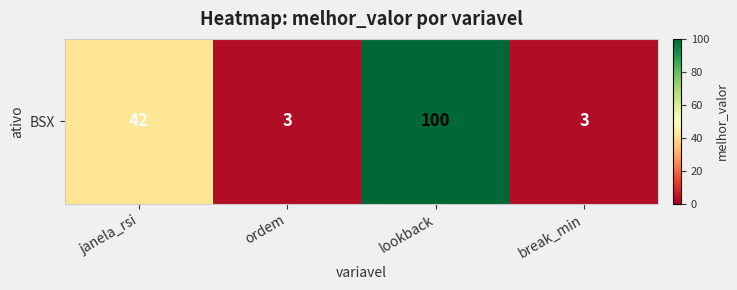

Rank the categories by value from highest to lowest.

lookback, janela_rsi, ordem, break_min